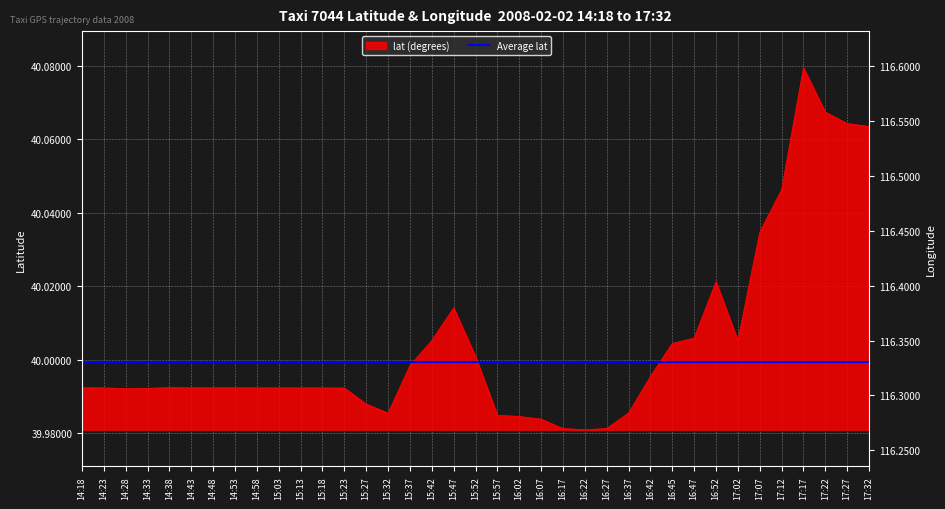

What position from the right is 17:32?

1